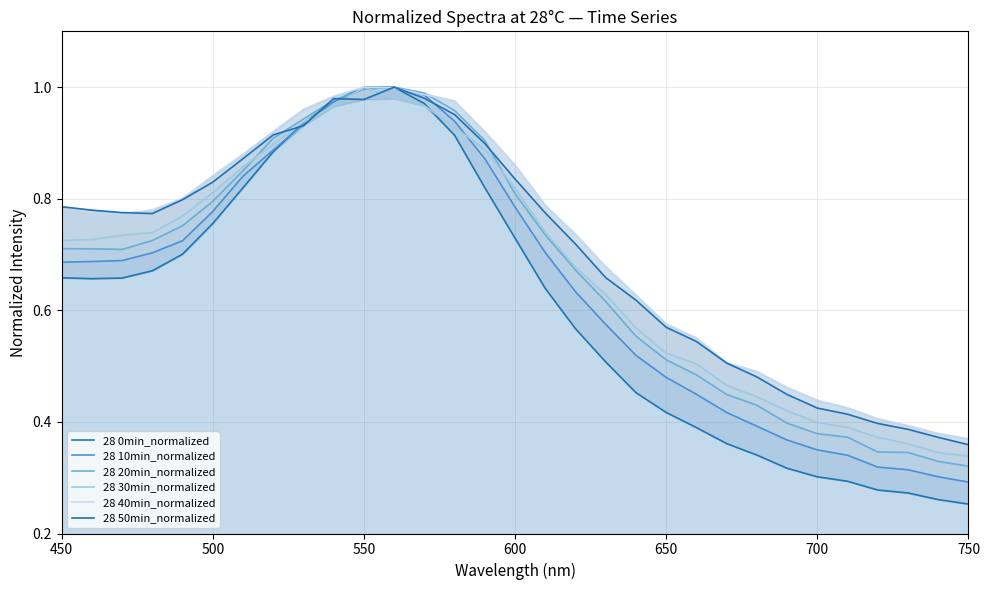

In 28 20min_normalized, how many points are higher than both neighbors (excluding endpoints)?

1